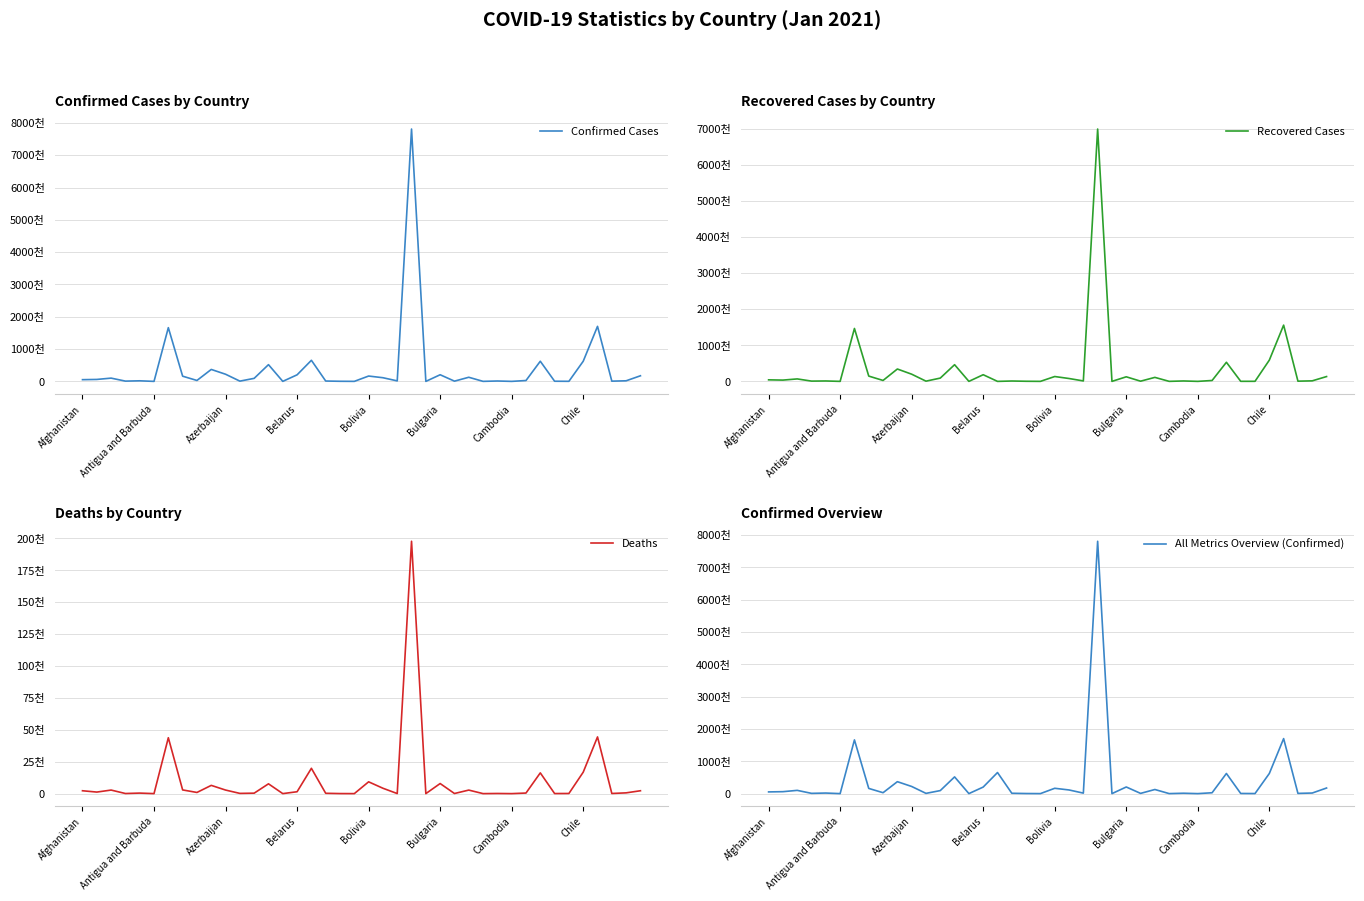

What is the minimum value for Confirmed Cases?

160